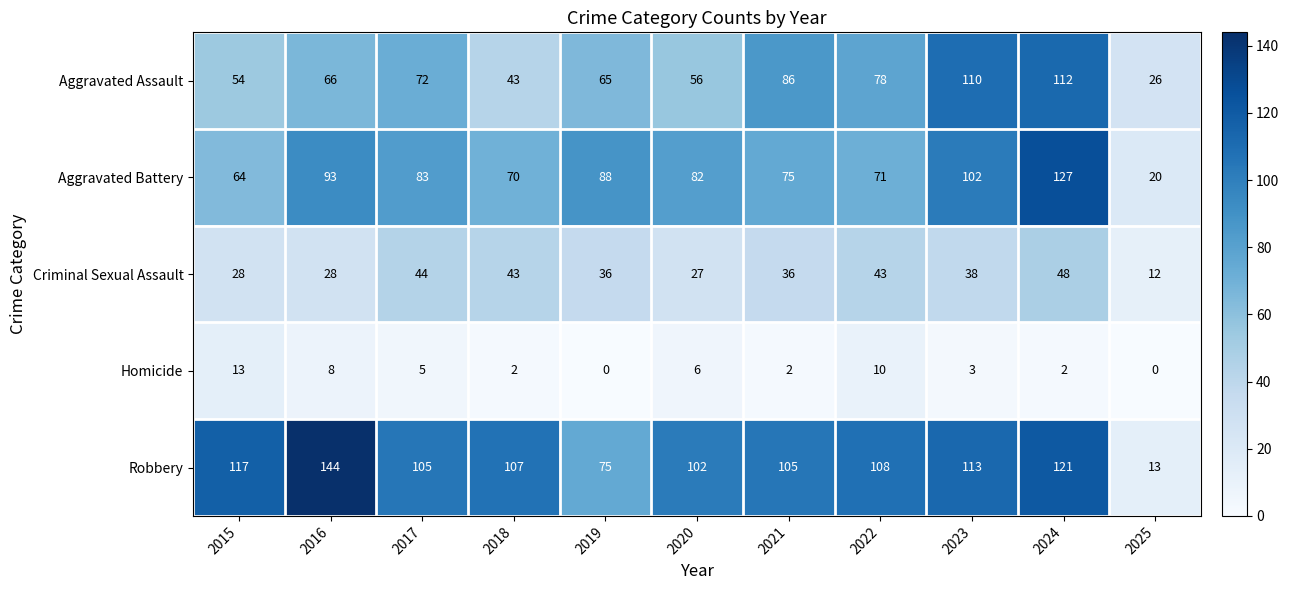

True or false: Aggravated Battery has a value of 83 at 2017.

True